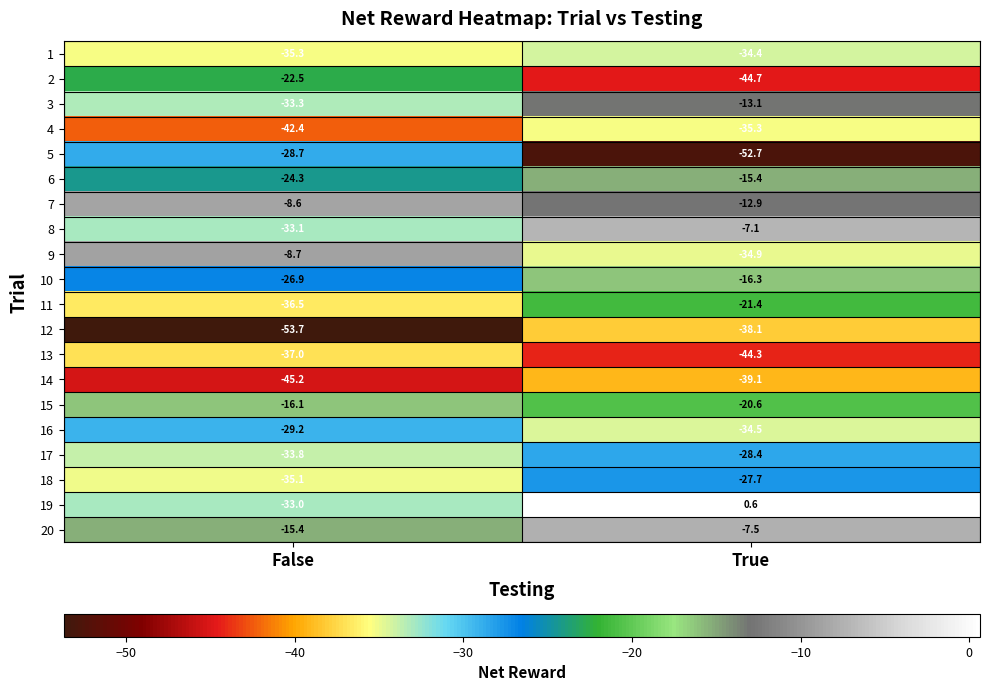

What is the sum of all 14 values?

-84.3